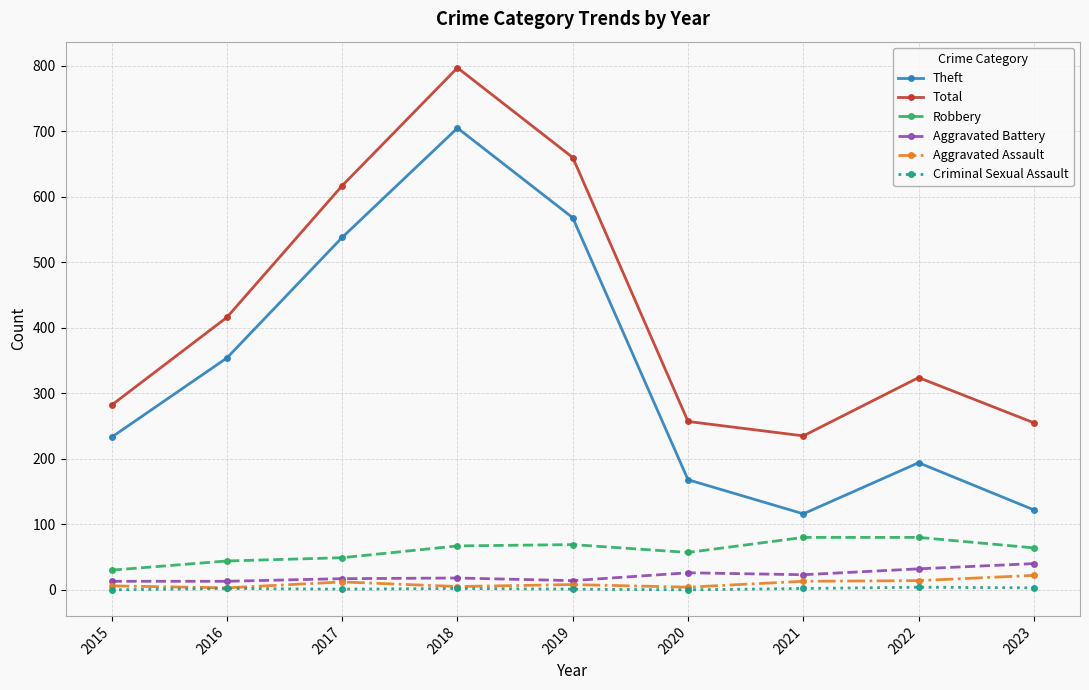

Does the chart have visible grid lines?

Yes